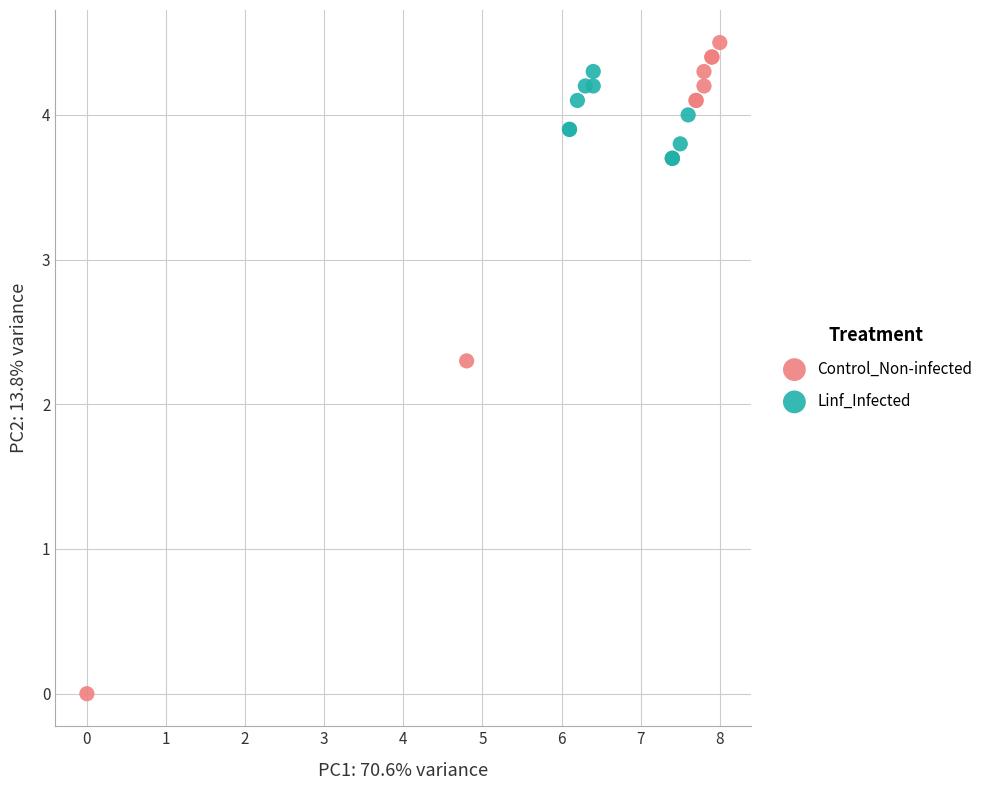

Which series has the largest Y range (max minus min)?

Control_Non-infected